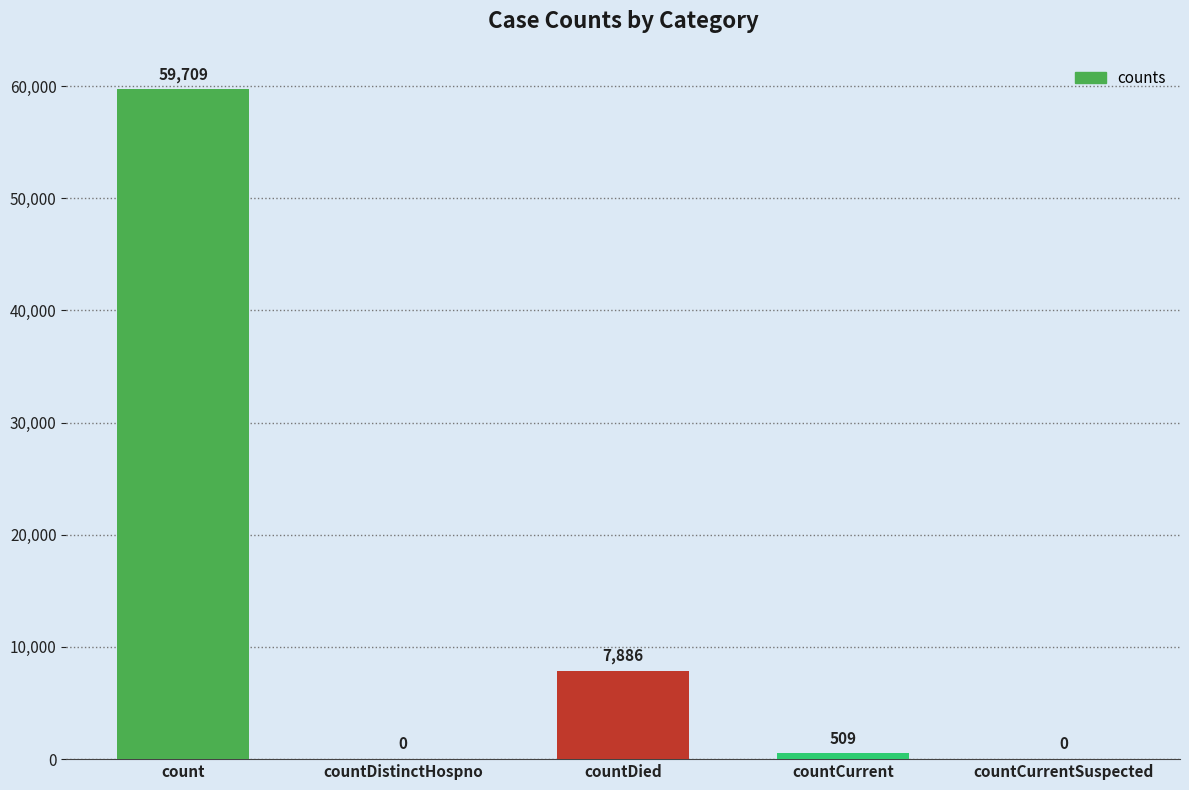

The value at count is 26410. True or false?

False